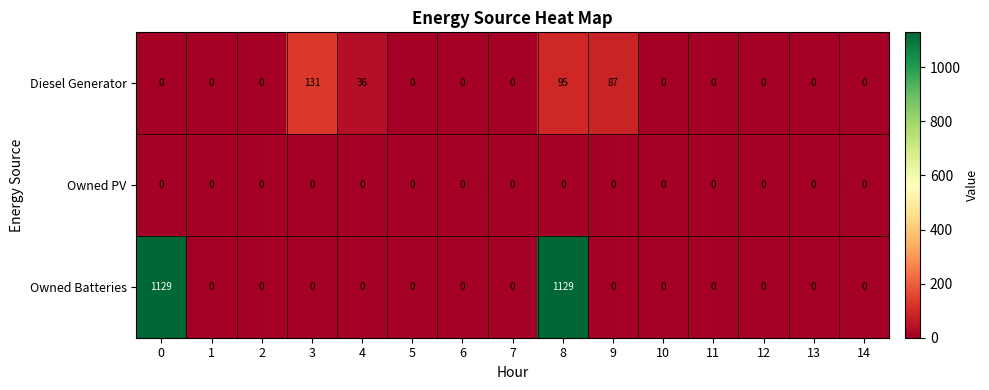

What is the average value of the Diesel Generator series?

23